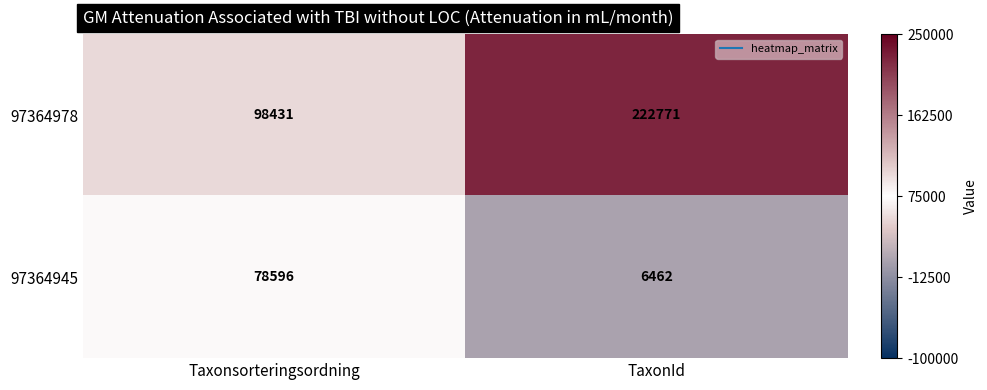

At TaxonId, list the series in order from largest to smallest.

97364978, 97364945